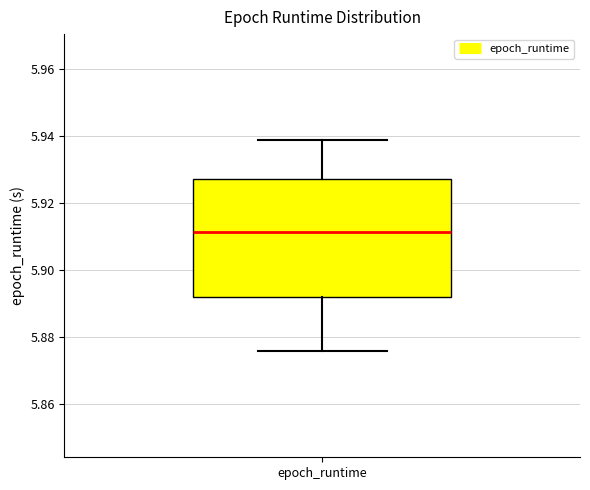

Transcribe this box plot: give where the median line is, the range the box spans, and where the two whiskers end, as read against the y-axis. The values are not printed on the chart, so give them approximately, as read against the axis.

median 5.912, box 5.892 to 5.928, whiskers 5.876 to 5.938